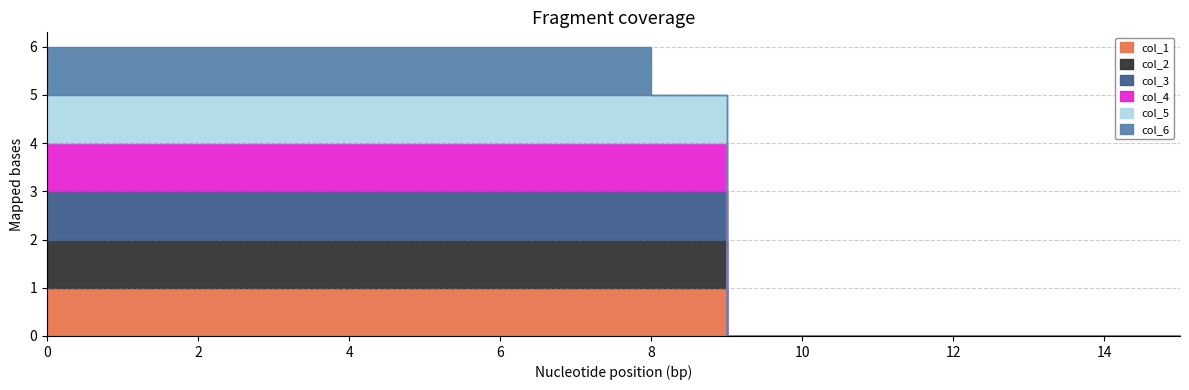

How many distinct data groups are displayed?

6